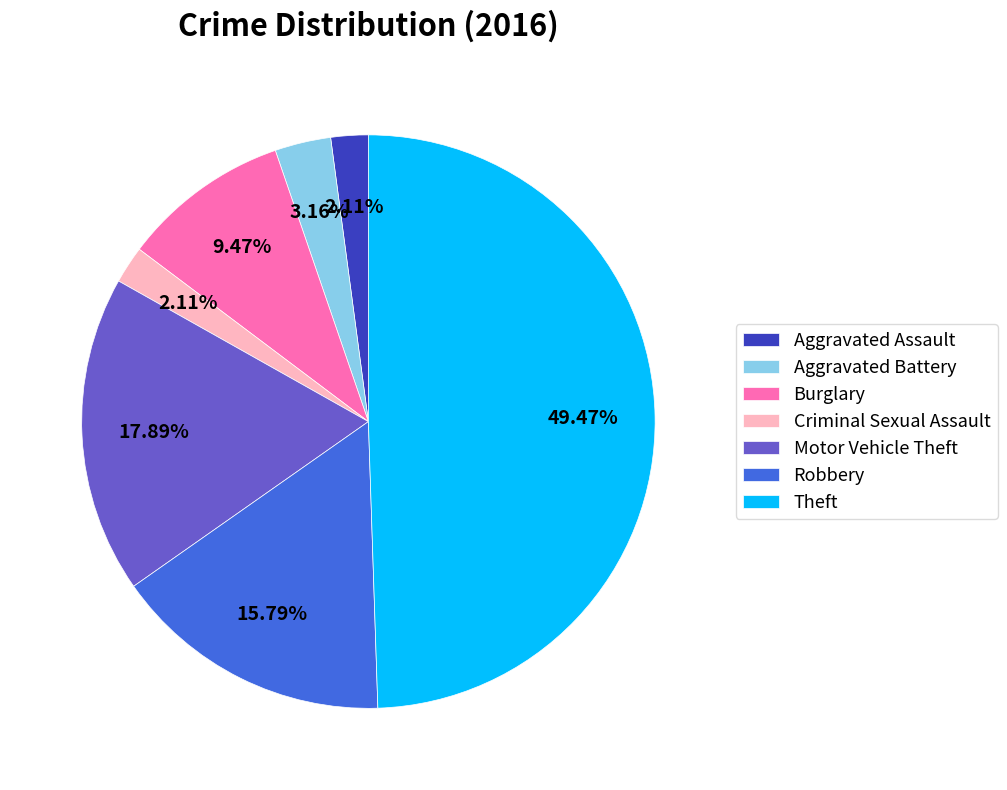

What percentage do Burglary and Theft together represent?

58.9%